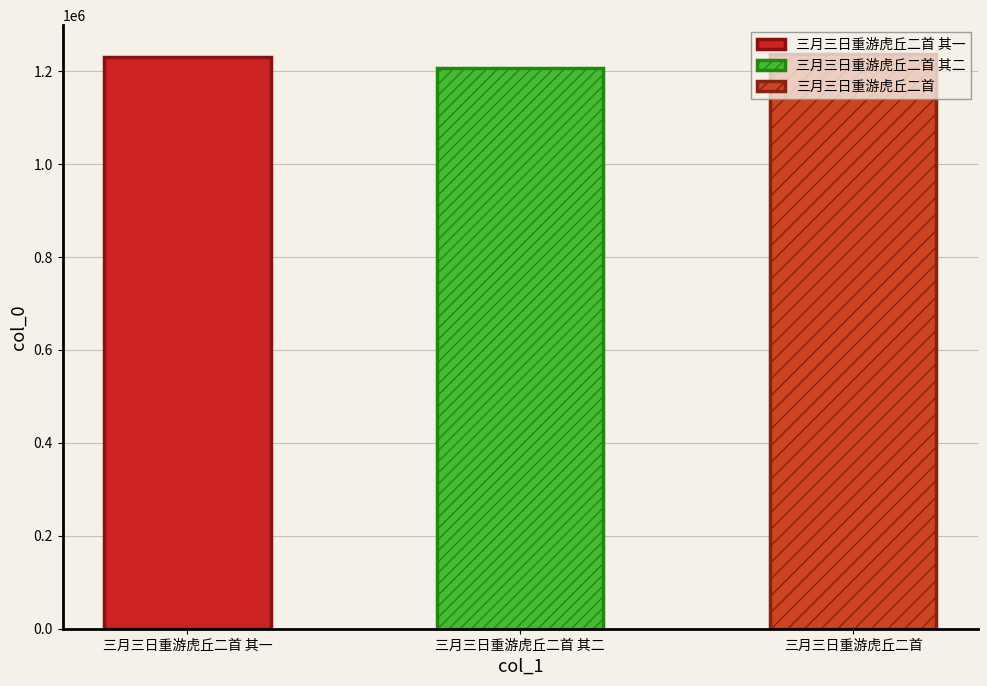

What is the label of the 3rd bar from the left?

三月三日重游虎丘二首